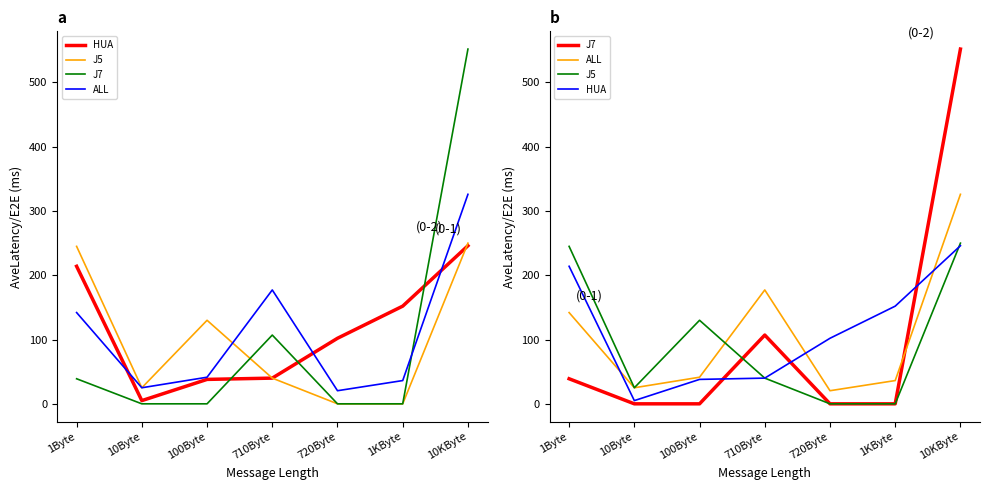

How many interior local peaks does the J5 series have?

1